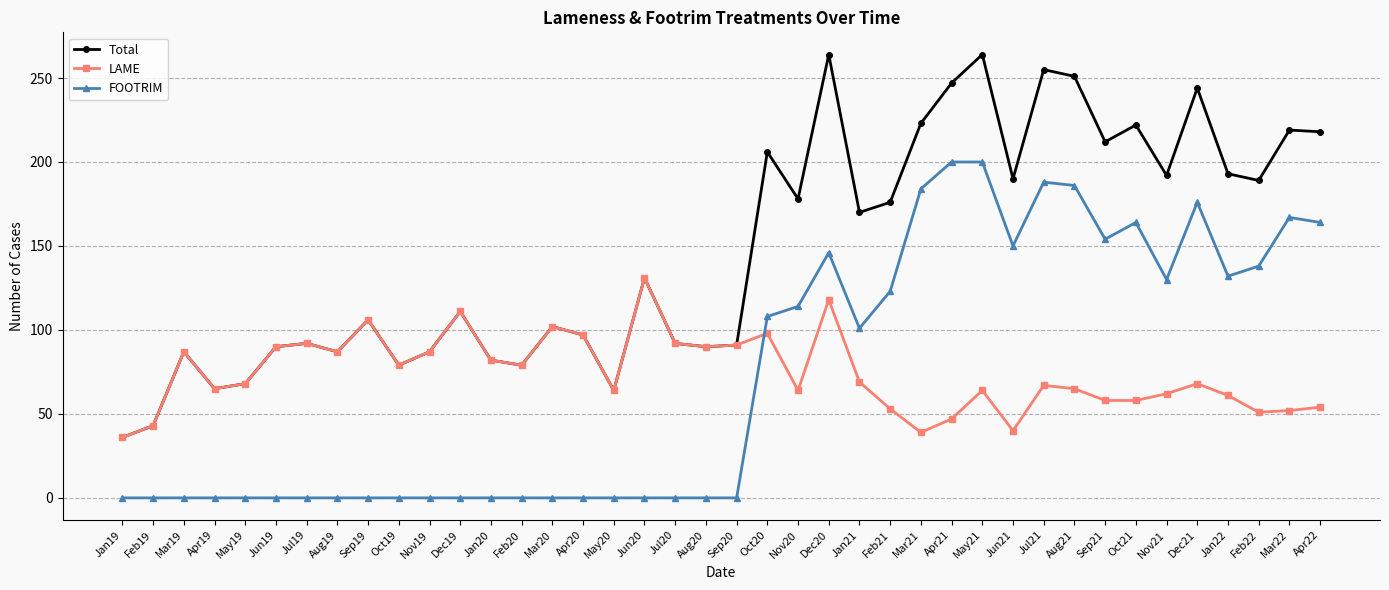

What is the label of the 8th point from the right?

Sep21